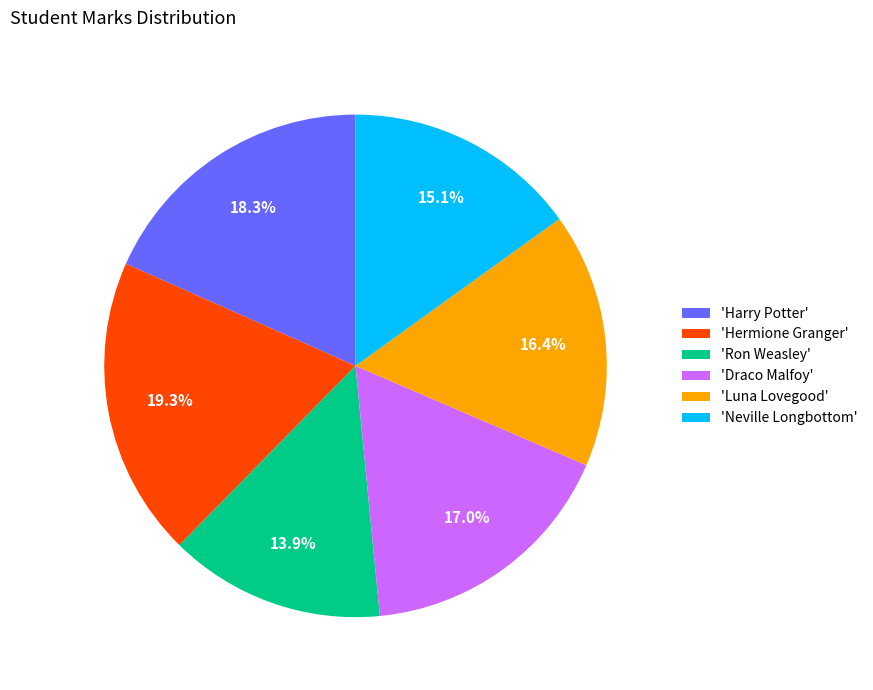

Is the sum of 'Neville Longbottom' and 'Luna Lovegood' greater than half?

No